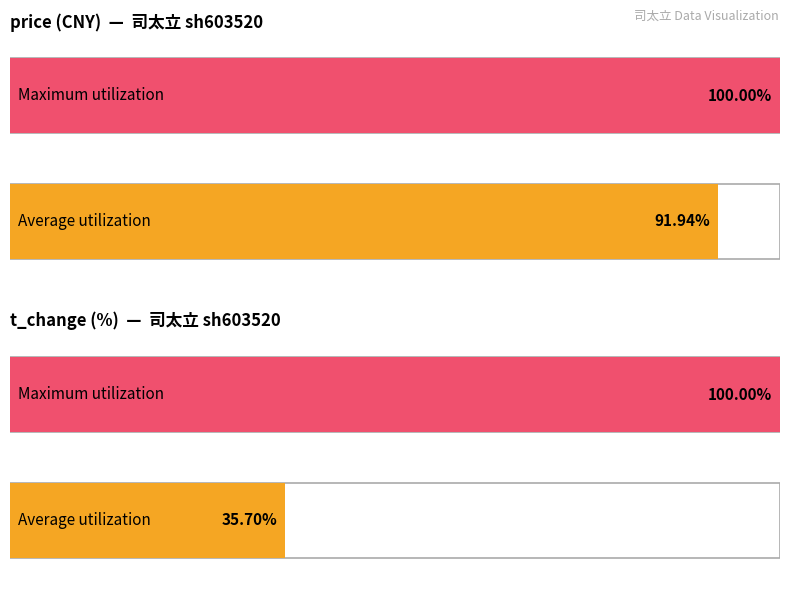

What is the maximum value for t_change?

13.2